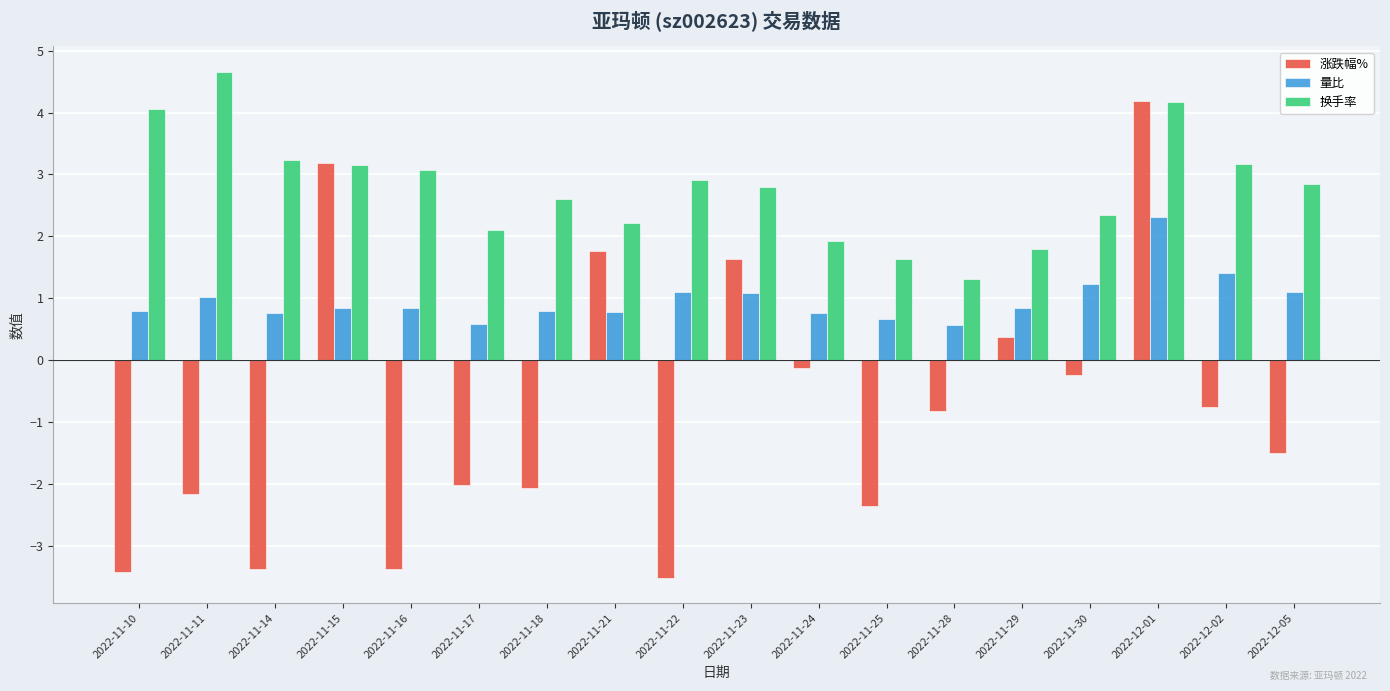

How many groups of bars are there?

18